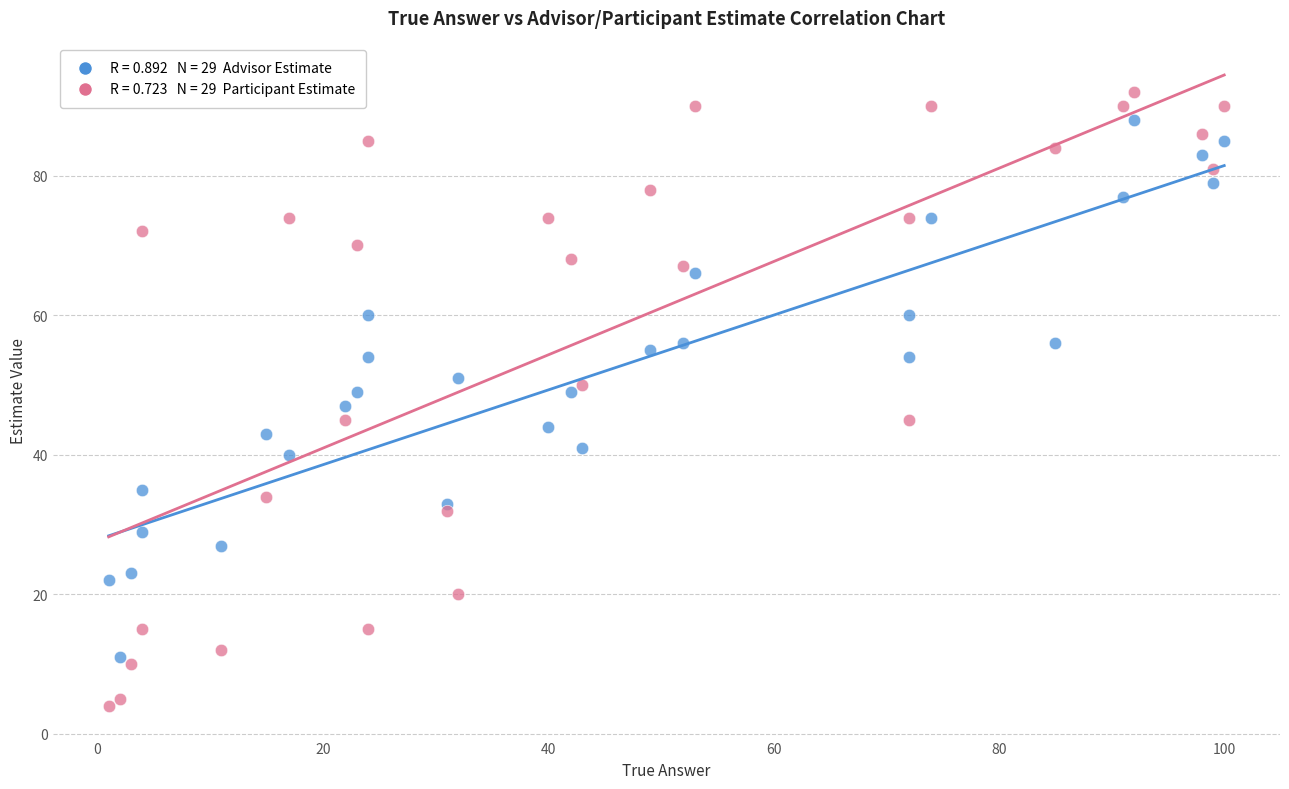

Across all data points, what is the range of X values (max minus min)?

99